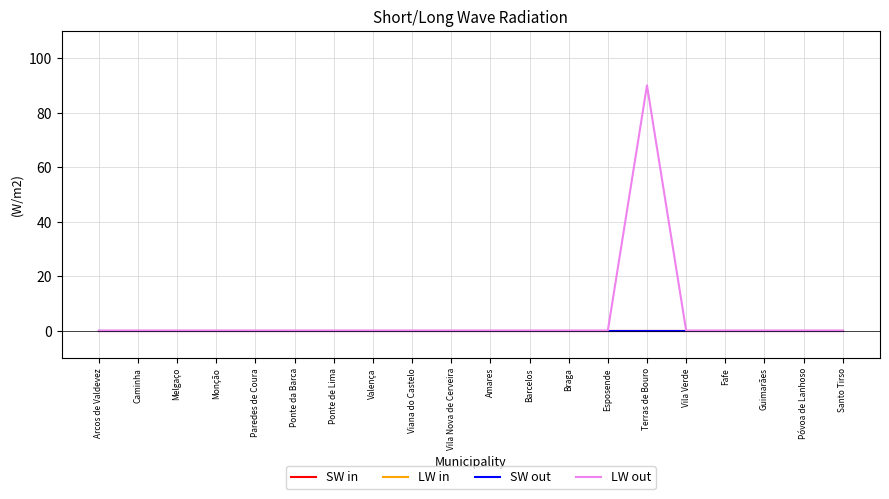

The value of SW out at Arcos de Valdevez is 0. True or false?

True